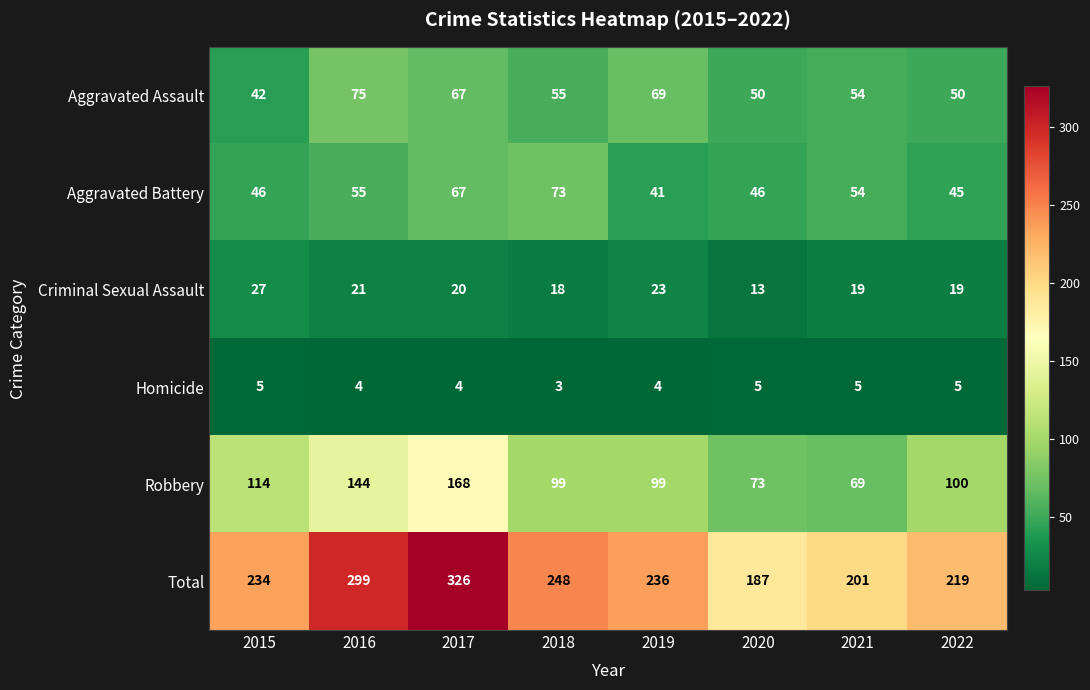

What is the spread (max minus min) of values at 2017?

322